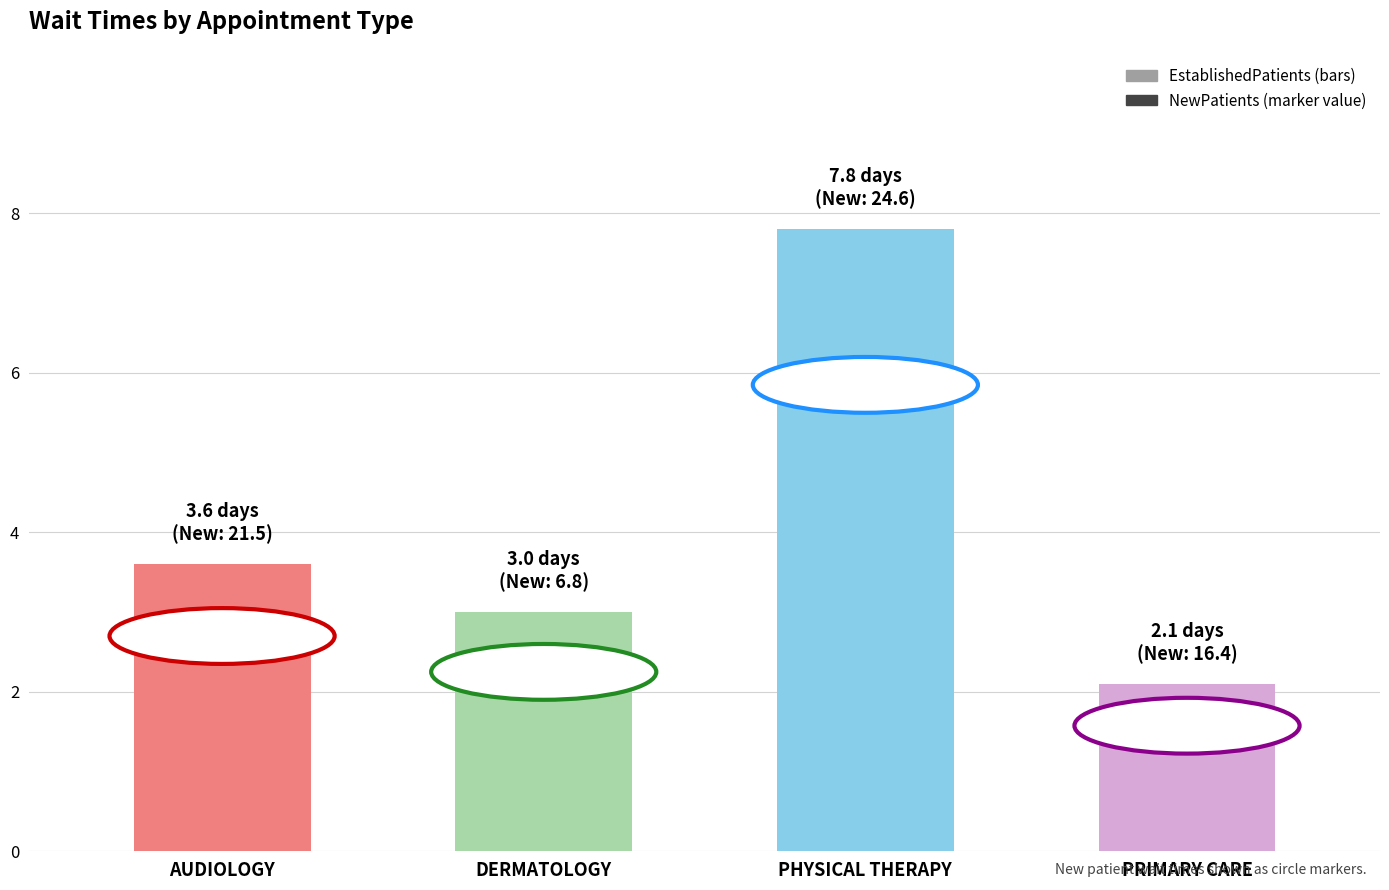

Is the value of NewPatients at PHYSICAL THERAPY greater than the value of EstablishedPatients at PHYSICAL THERAPY?

No